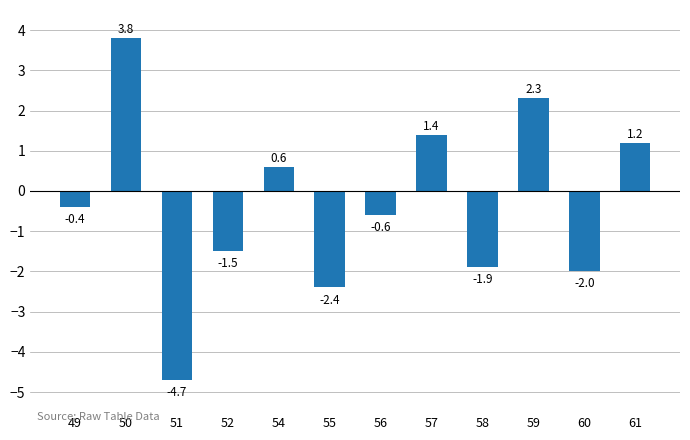

Rank the categories by value from highest to lowest.

50, 59, 57, 61, 54, 49, 56, 52, 58, 60, 55, 51